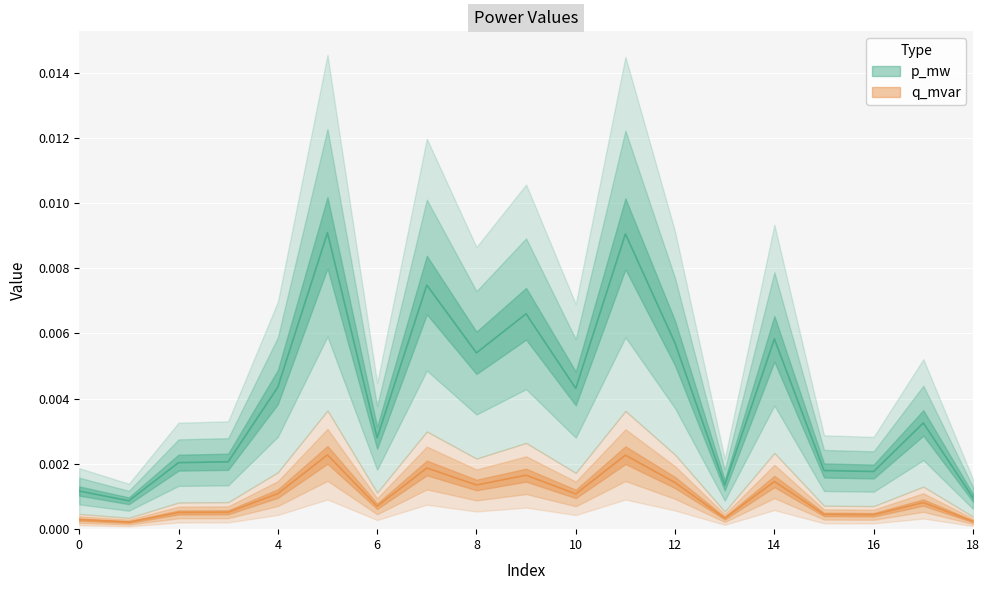

True or false: p_mw and q_mvar cross at least once.

False